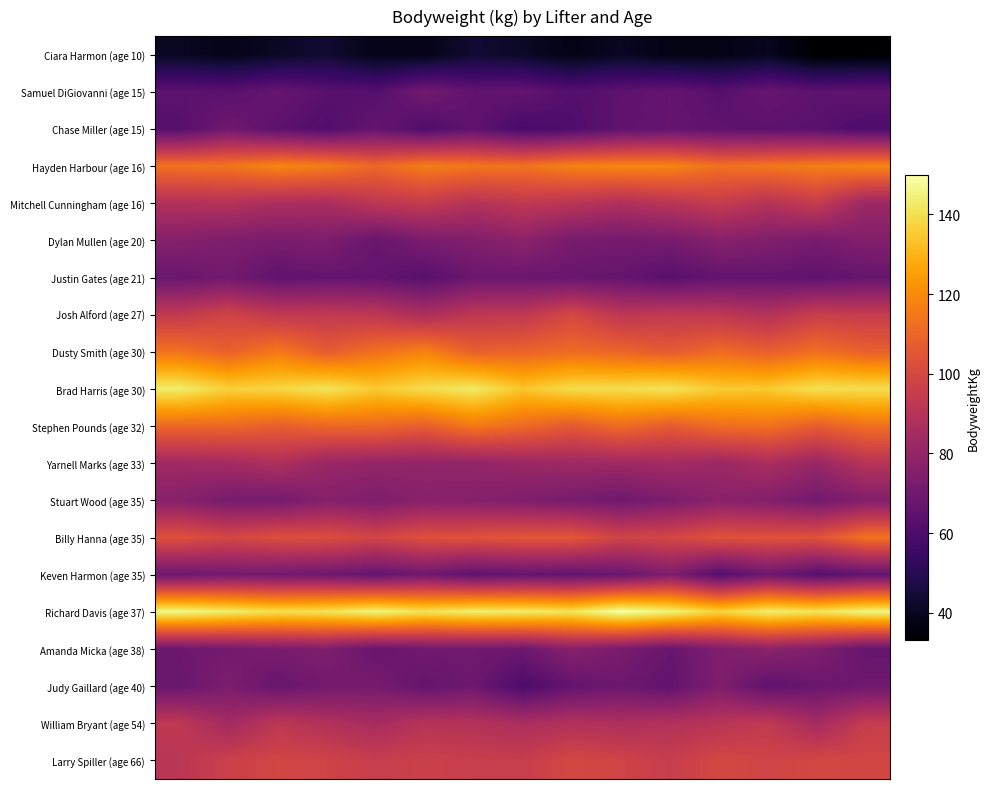

How many categories are shown in the chart?

15